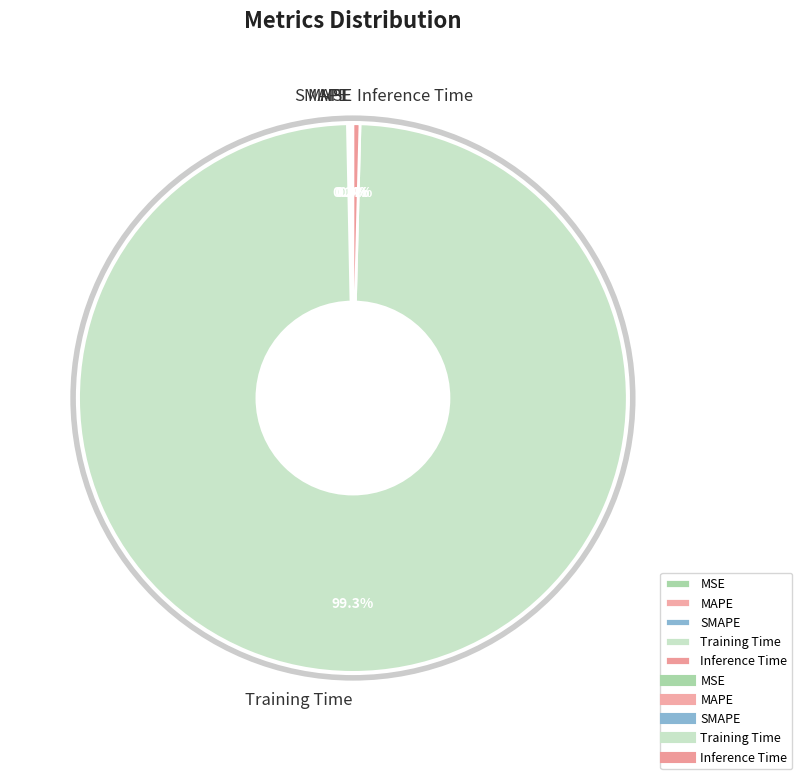

Which category accounts for the majority?

Training Time